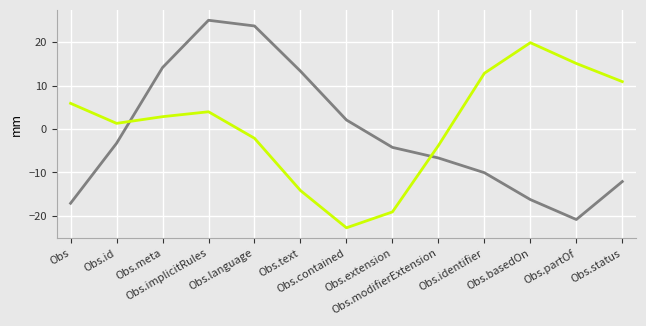

How many lines are shown in the chart?

2